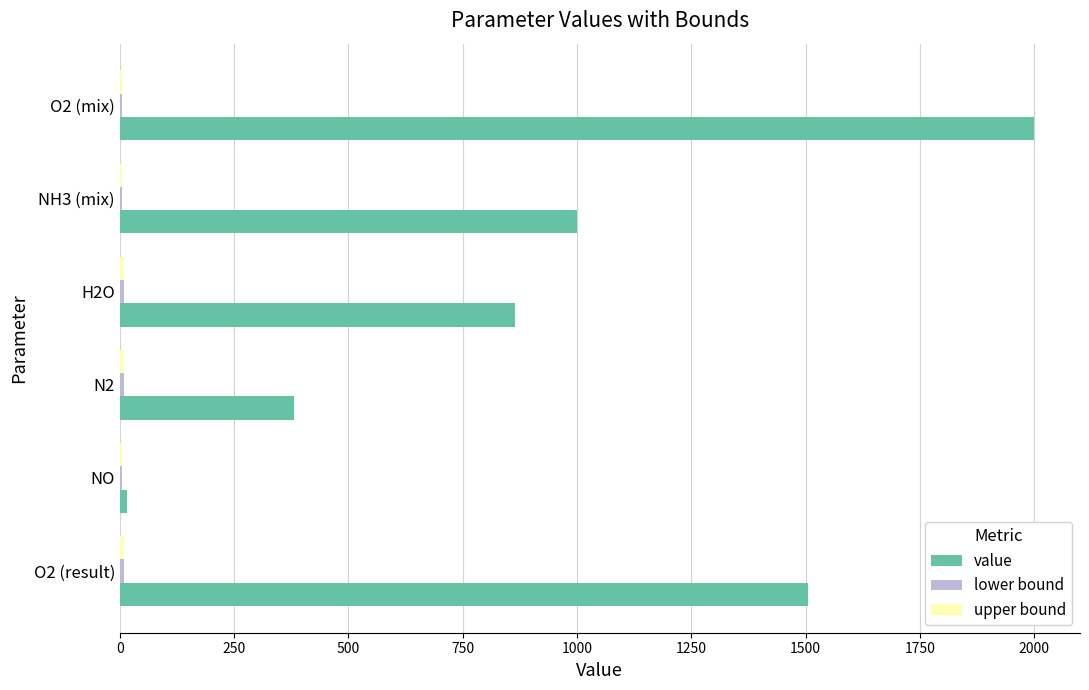

What is the maximum value for value?

2000.0